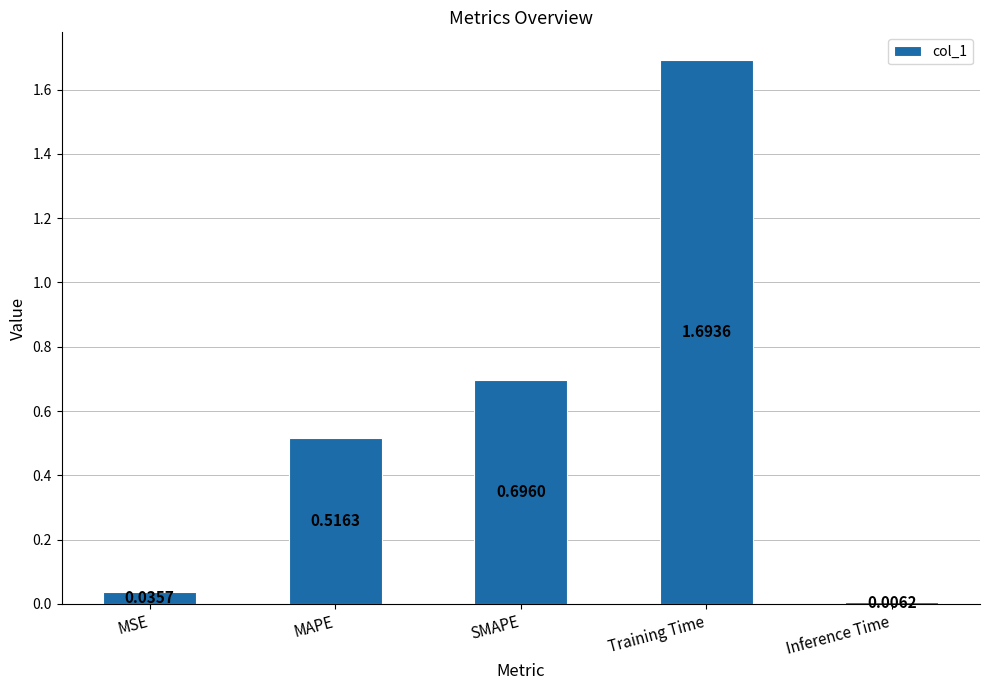

What is the sum of the values at Training Time and MSE?

1.7